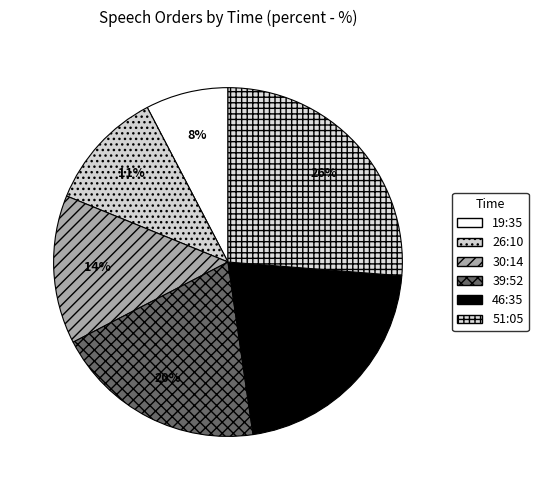

The 26:10 slice represents 23% of the pie. True or false?

False